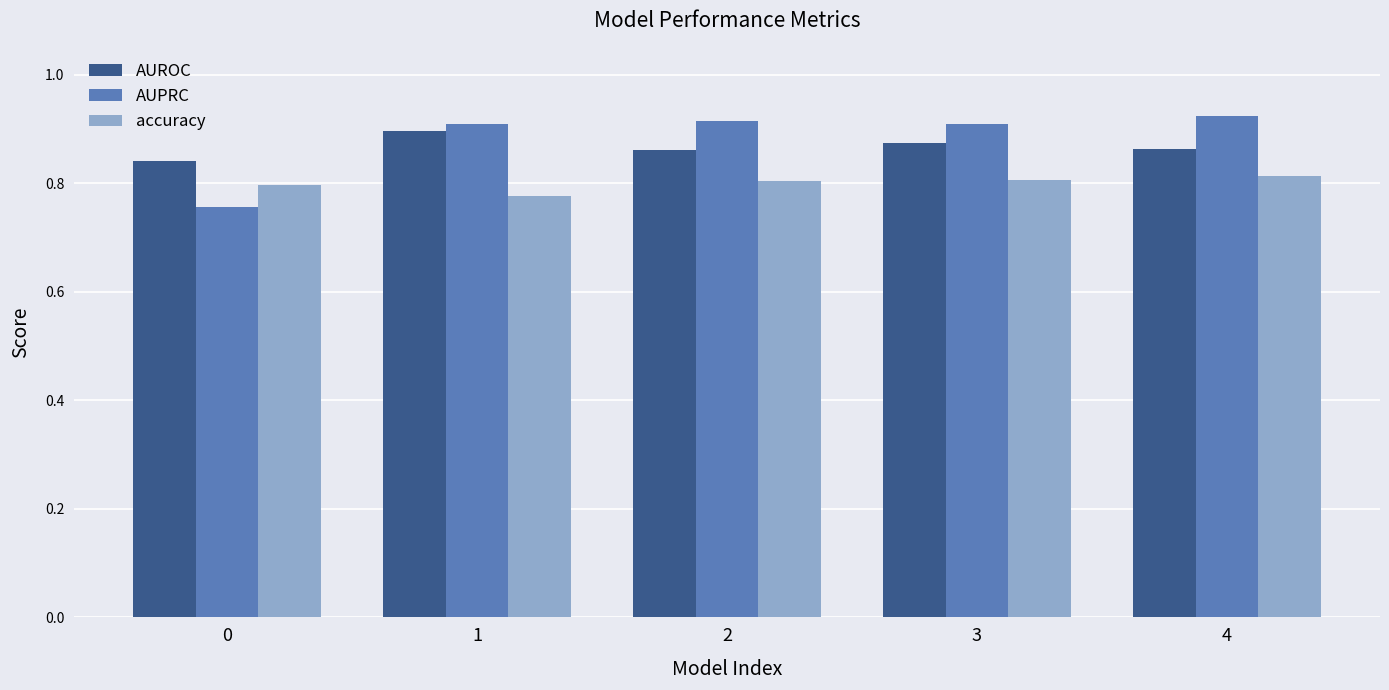

Which series has the largest total across all categories?

AUPRC